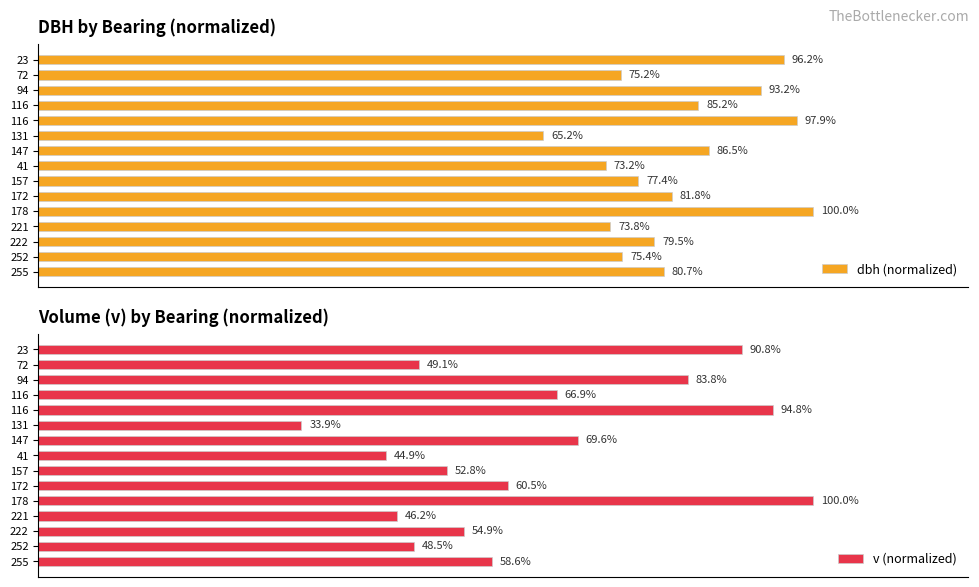

What is the approximate value of dbh (normalized) at 23?

96.2